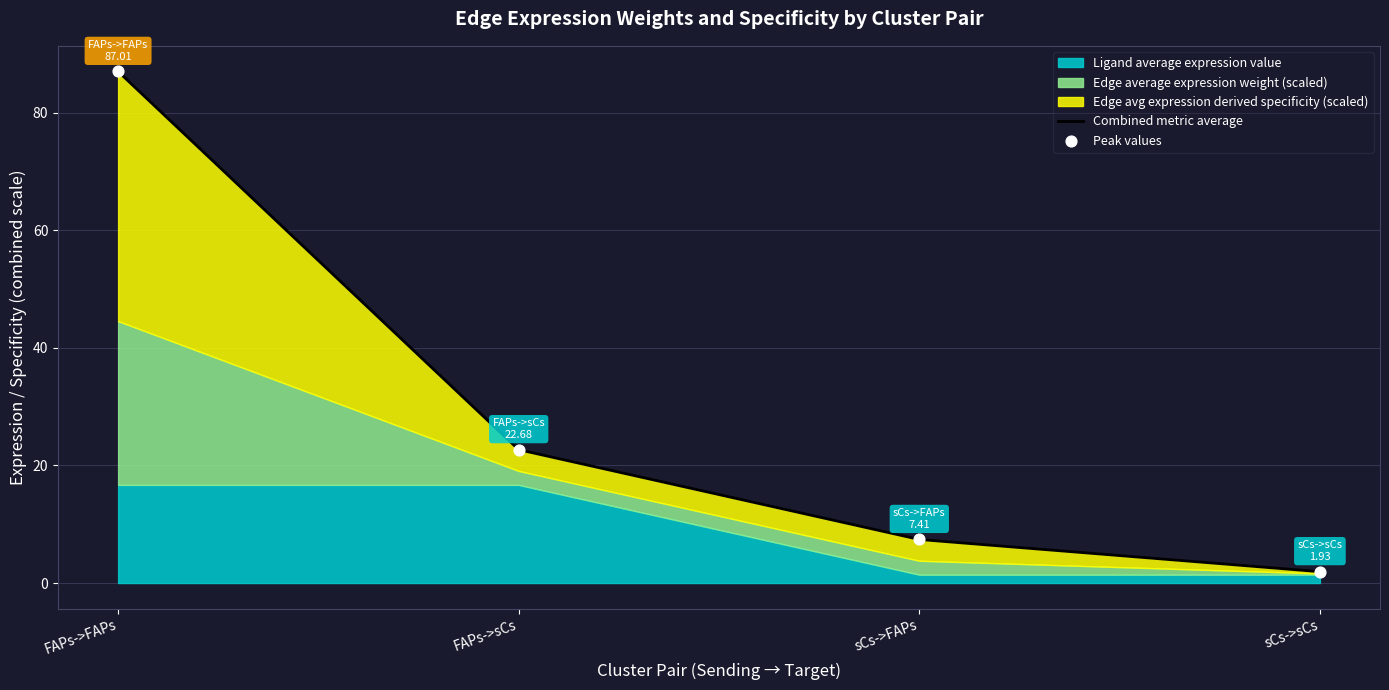

What is the total value across all series at FAPs->FAPs?

174.0